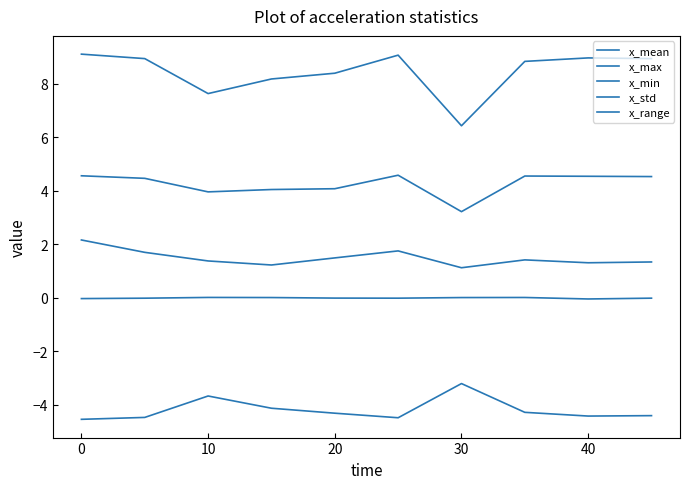

True or false: x_mean and x_std cross at least once.

False